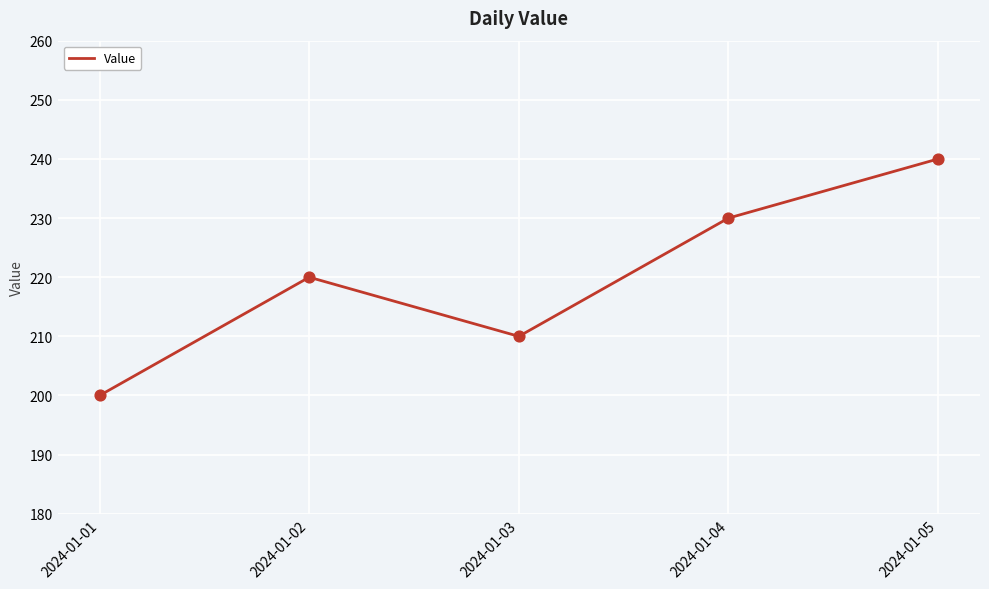

Which has a higher value, 2024-01-01 or 2024-01-02?

2024-01-02